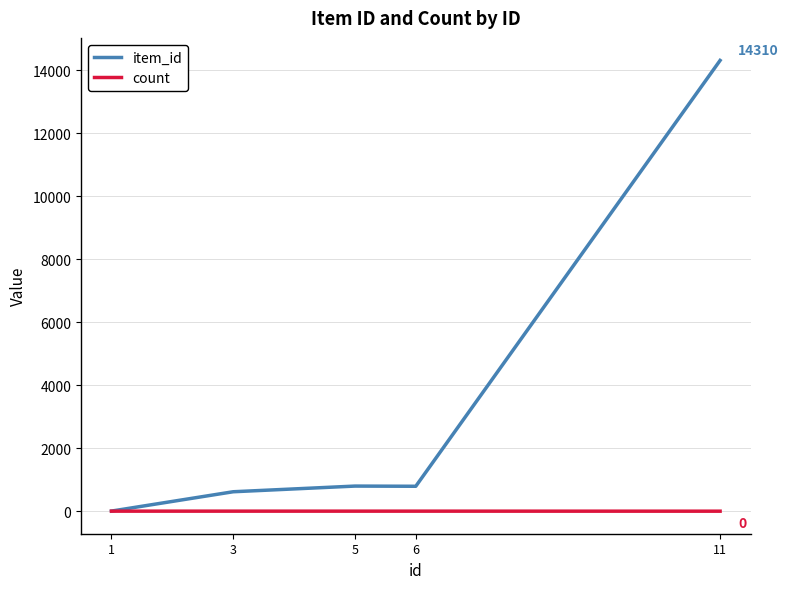

Which series has the largest range (max minus min)?

item_id